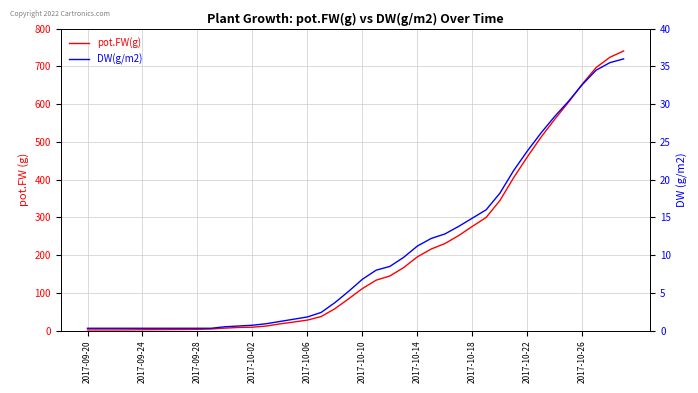

What is the value of the pot.FW(g) point at the 15th from the left?

17.6